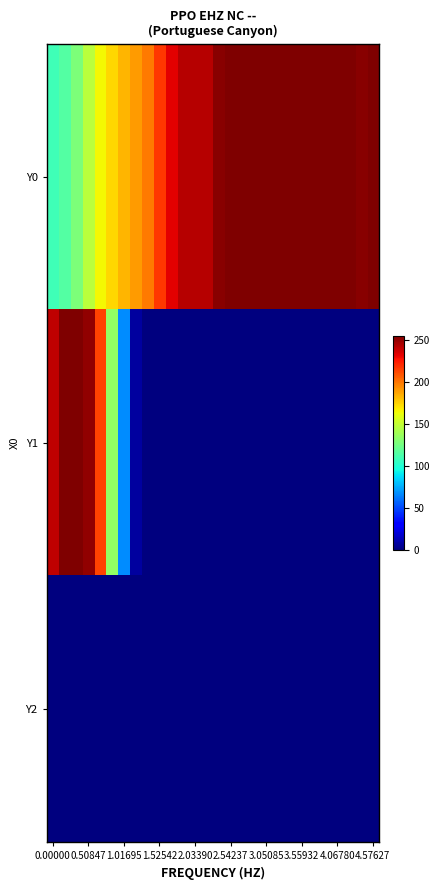

Which series has the widest spread of values?

Y1